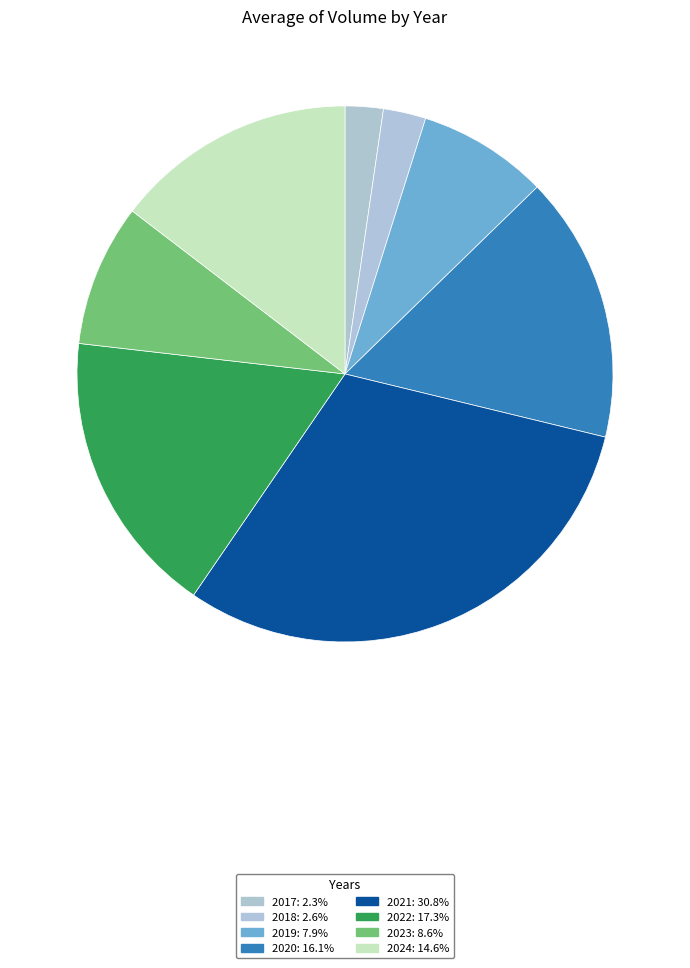

What percentage is the 2018 slice, to the nearest percent?

3%